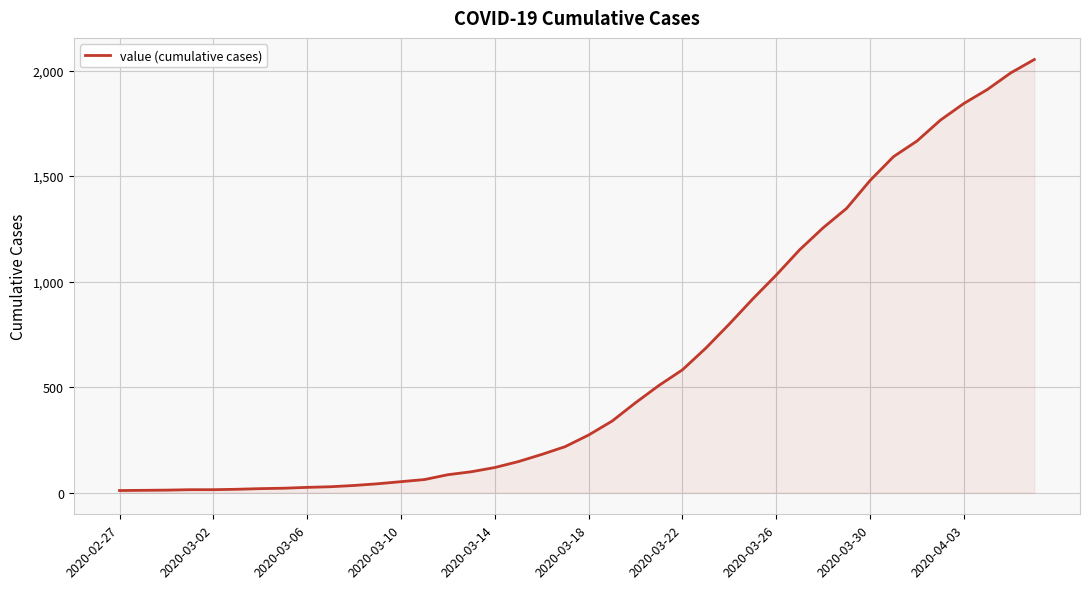

What is the difference between the maximum and minimum values?

2042